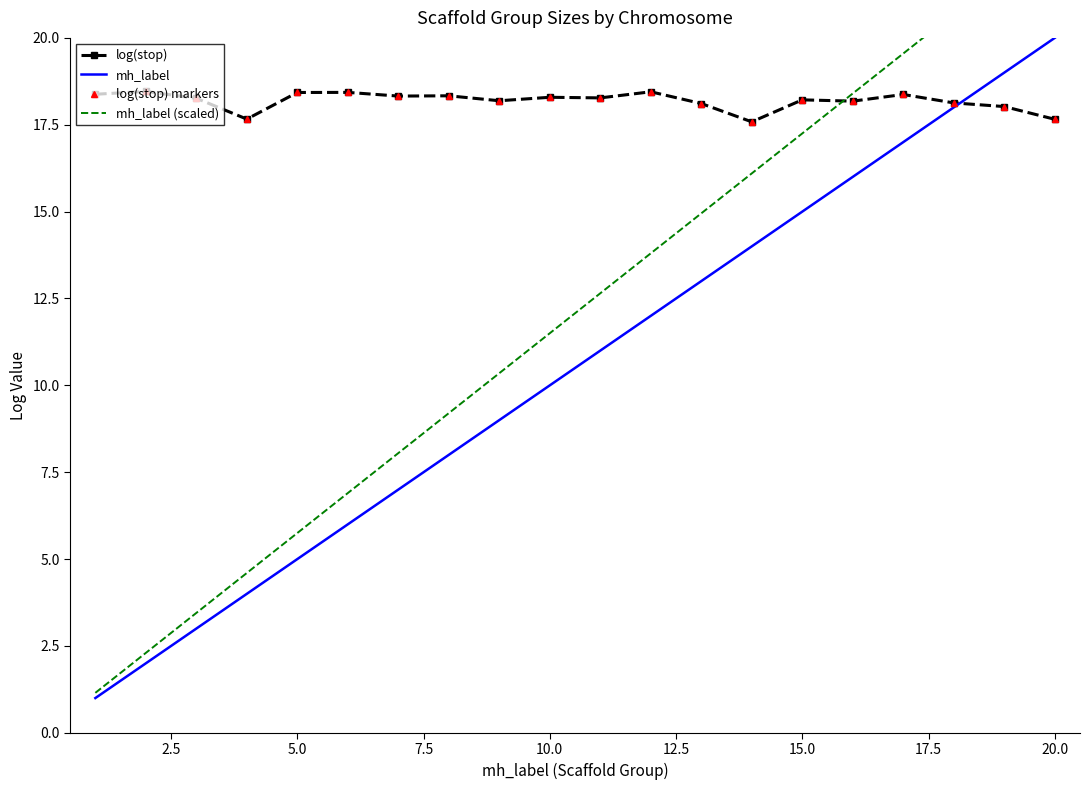

True or false: log(stop) markers has a value of 4.8 at 16.

False